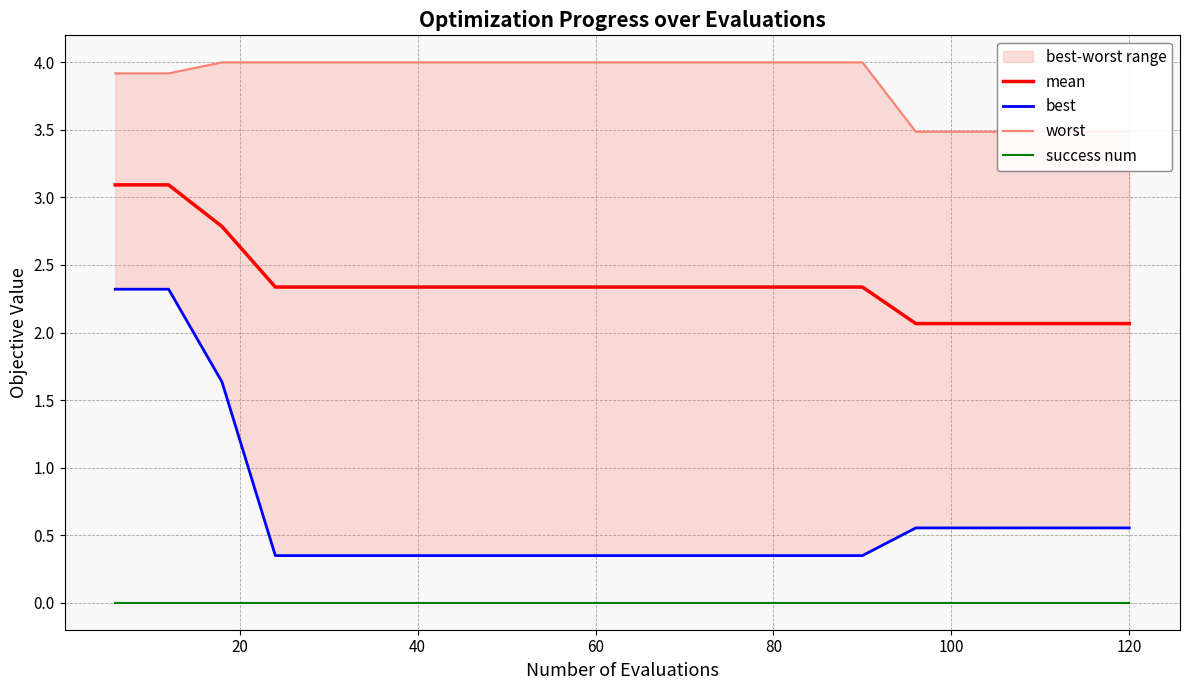

How many data points does each series have?

20